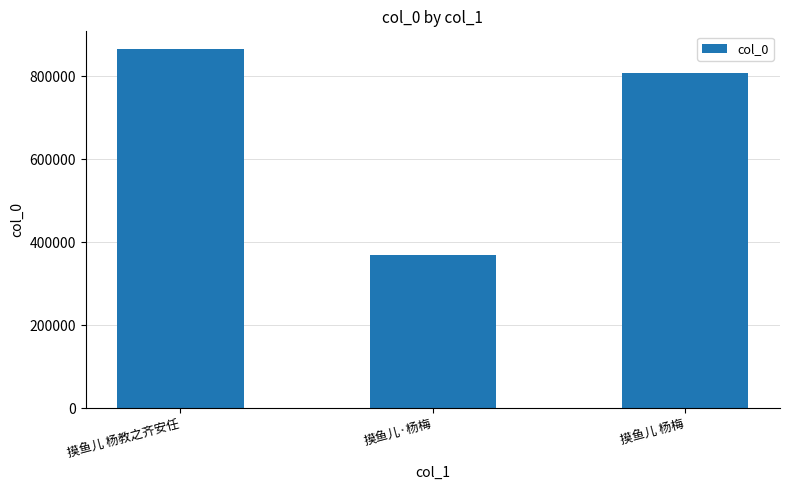

List the labels in order of value, largest first.

摸鱼儿 杨教之齐安任, 摸鱼儿 杨梅, 摸鱼儿·杨梅